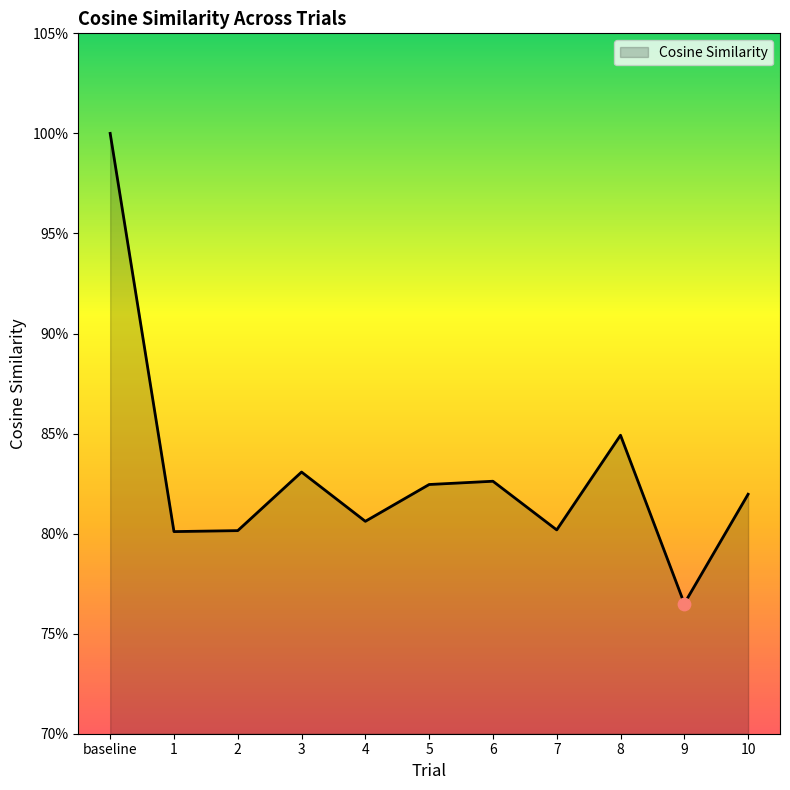

Which has a higher value, 7 or 2?

7